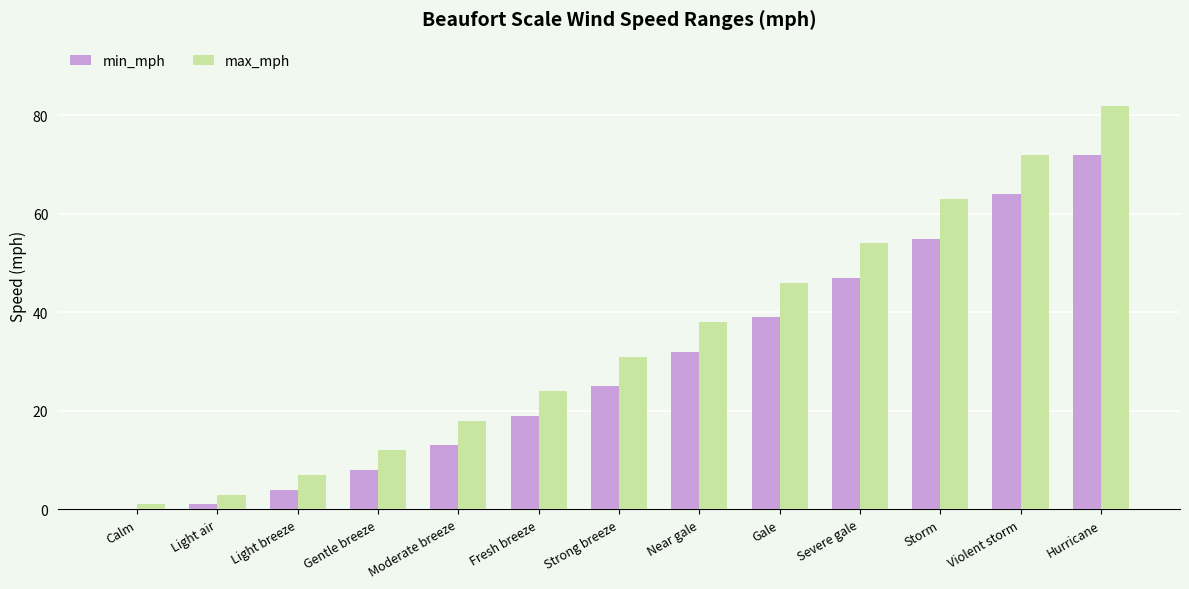

Which category has the highest value in the min_mph series?

Hurricane